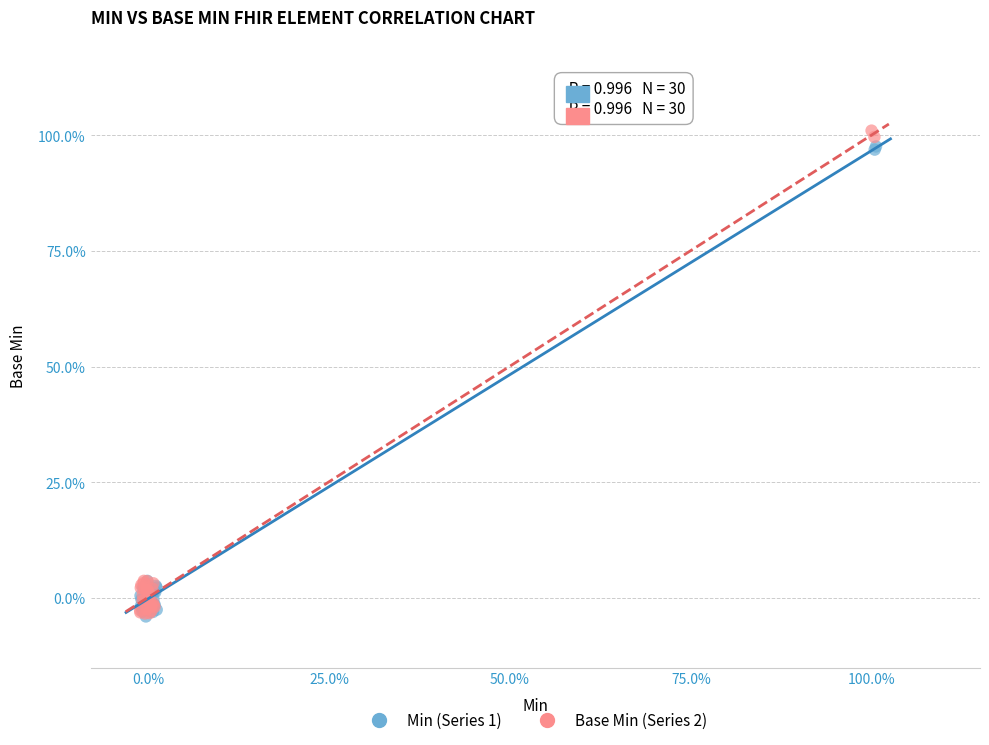

What are all the series names shown in the legend?

Min (Series 1), Base Min (Series 2)